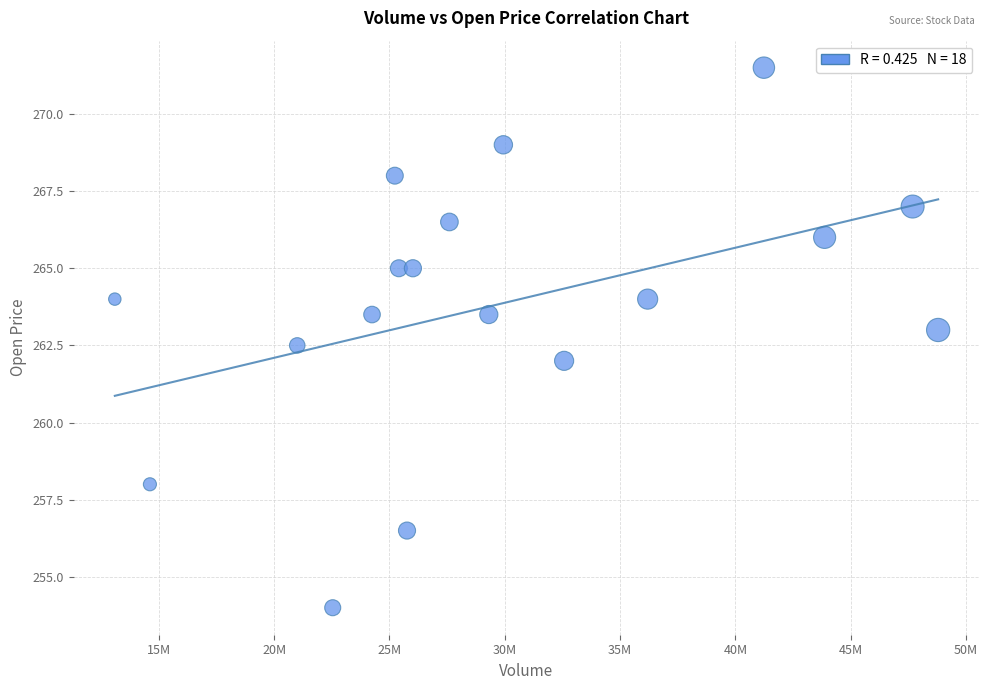

What is the range of Y values (max minus min)?

17.5